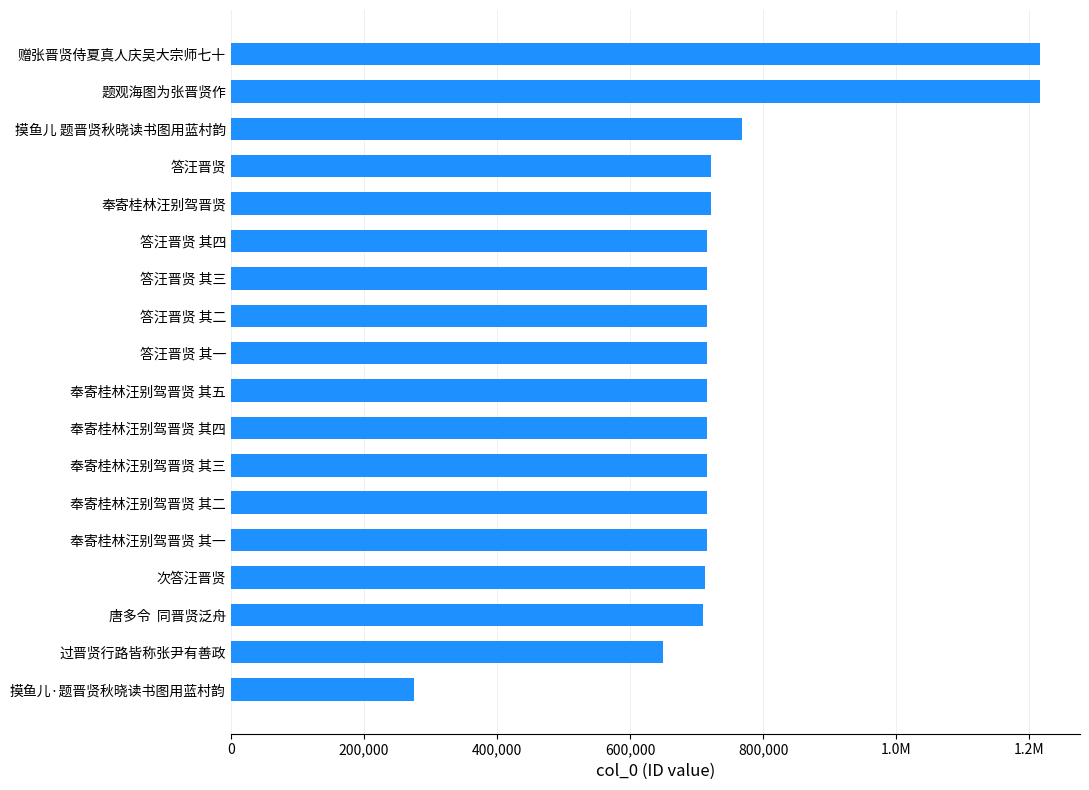

Does the chart contain any negative values?

No